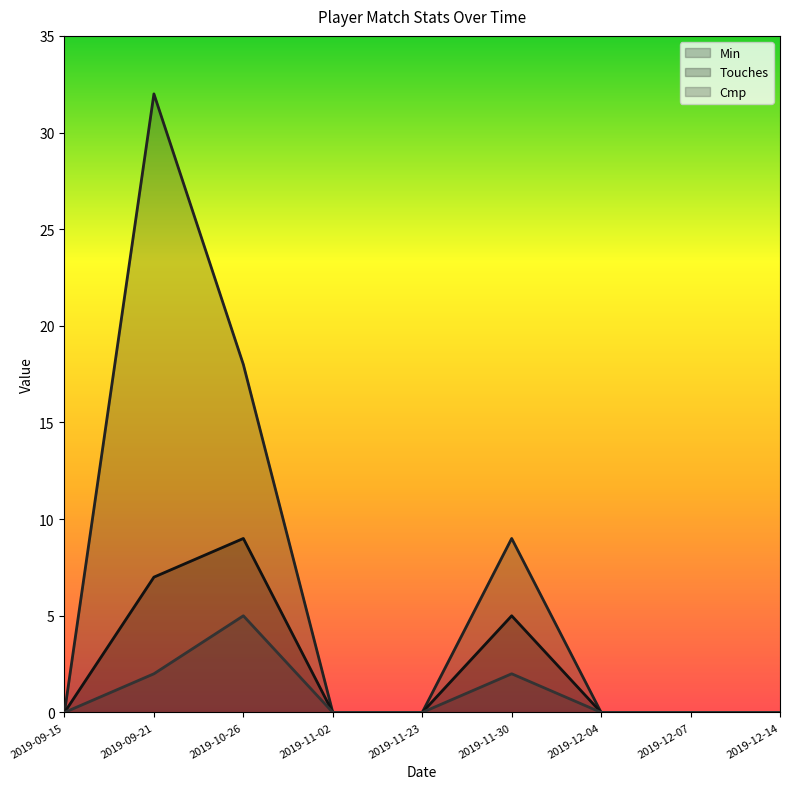

Reading left to right, what are all the values shown in this chart?

Min: 2019-09-15=0	2019-09-21=32	2019-10-26=18	2019-11-02=0	2019-11-23=0	2019-11-30=9	2019-12-04=0	2019-12-07=0	2019-12-14=0
Touches: 2019-09-15=0	2019-09-21=7	2019-10-26=9	2019-11-02=0	2019-11-23=0	2019-11-30=5	2019-12-04=0	2019-12-07=0	2019-12-14=0
Cmp: 2019-09-15=0	2019-09-21=2	2019-10-26=5	2019-11-02=0	2019-11-23=0	2019-11-30=2	2019-12-04=0	2019-12-07=0	2019-12-14=0